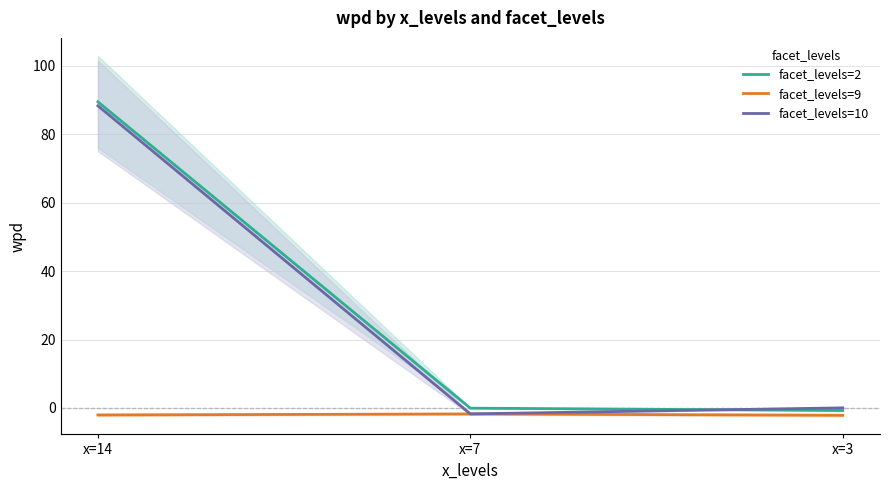

The value of facet_levels=2 at x=7 is -0.1. True or false?

True